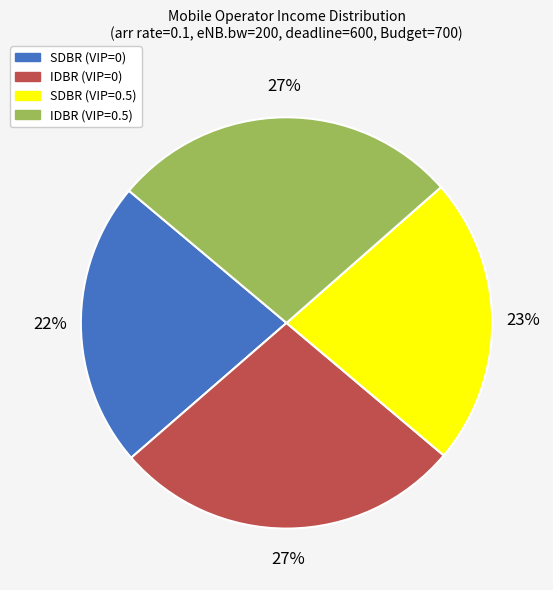

What is the ratio of the value at SDBR (VIP=0) to the value at IDBR (VIP=0.5)?

0.8